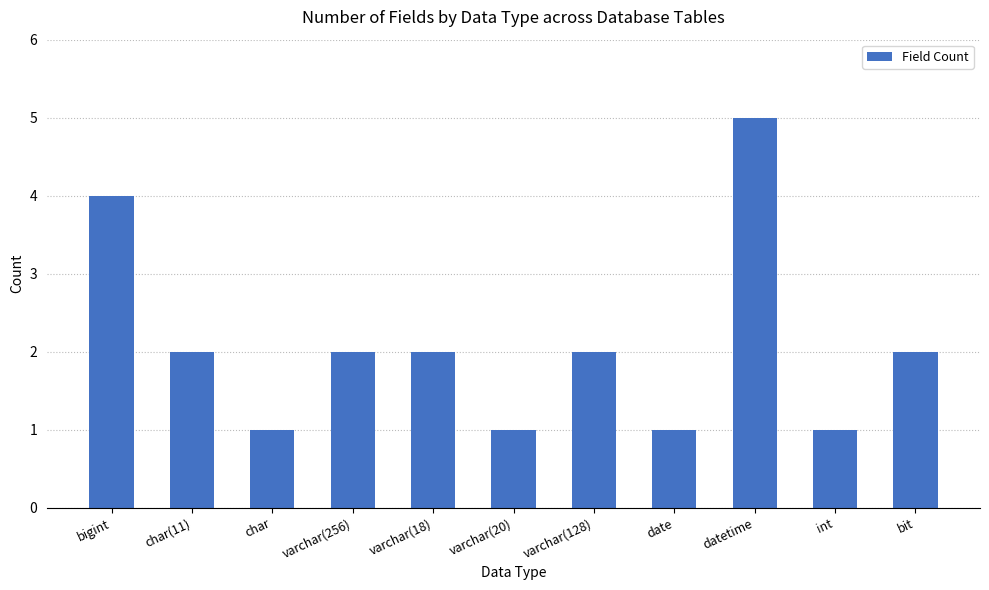

What is the sum of all values?

23